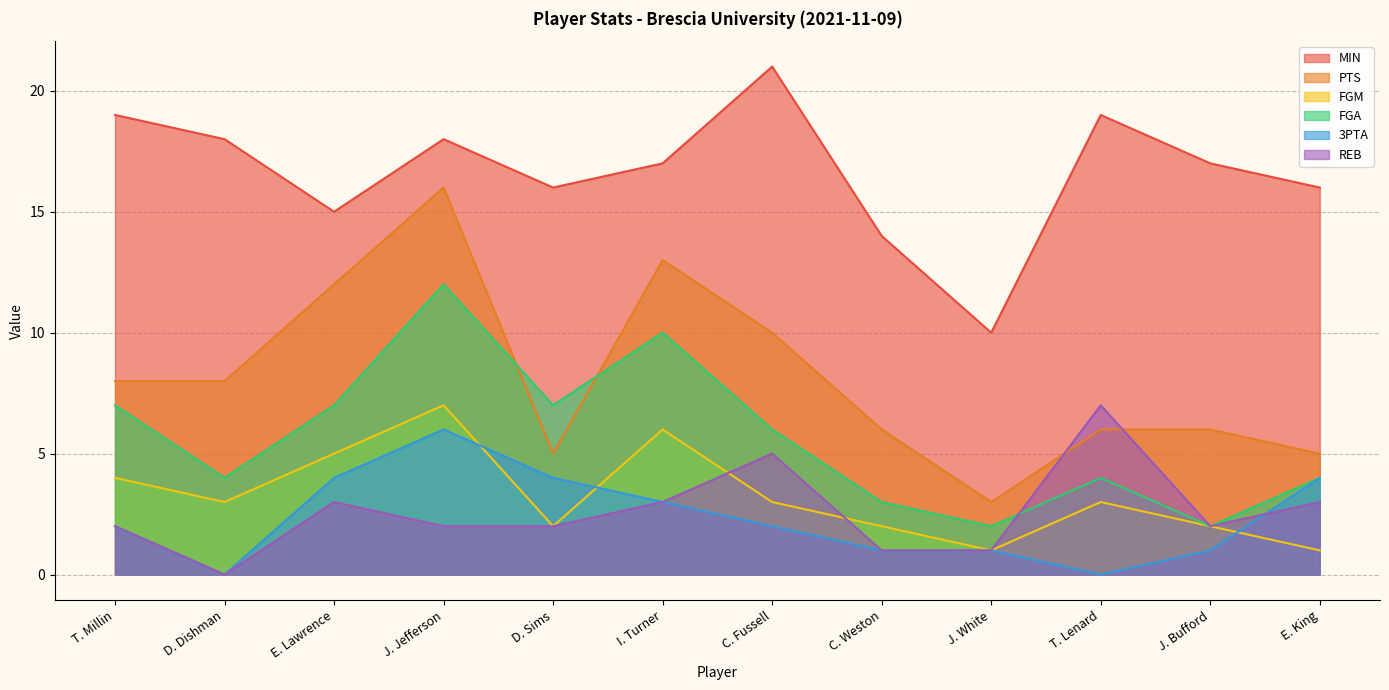

Where do PTS and FGA first cross each other?

J. Jefferson and D. Sims